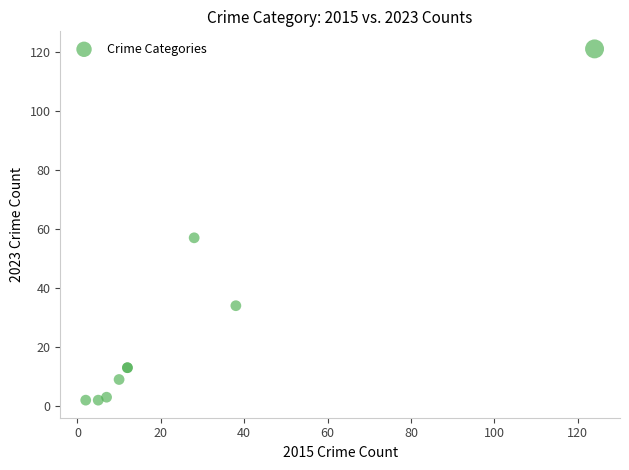

What Y value in the scatter plot is closest to 61?

57